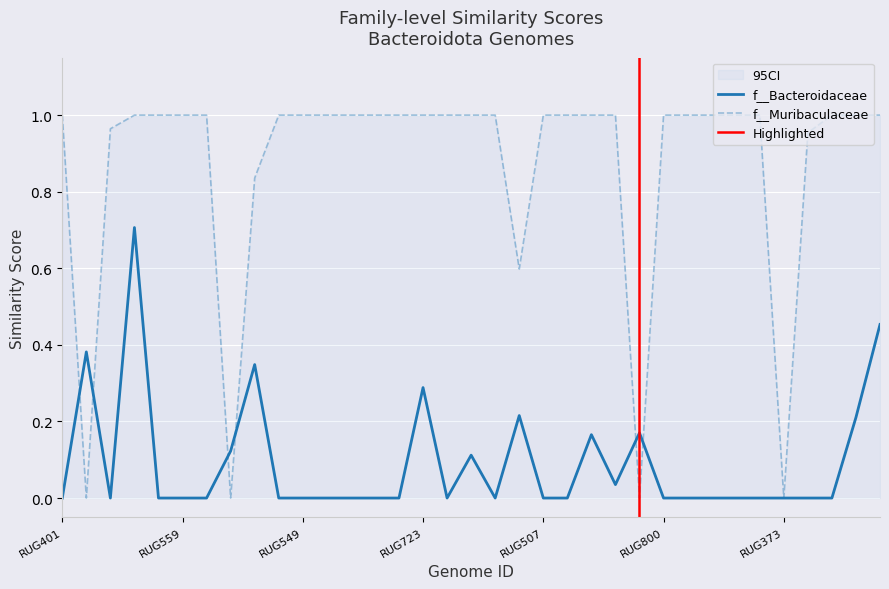

What is the label of the 11th point from the right?

RUG519